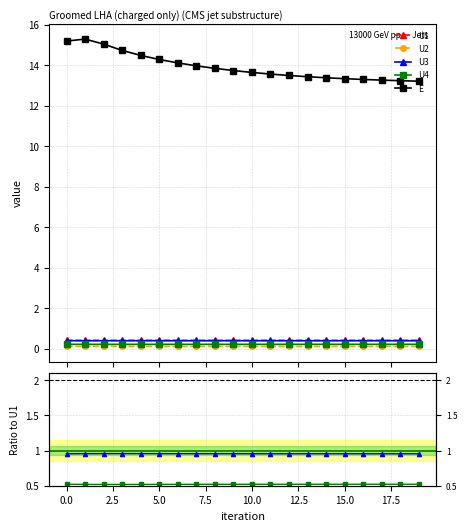

How many interior local peaks does the E series have?

1